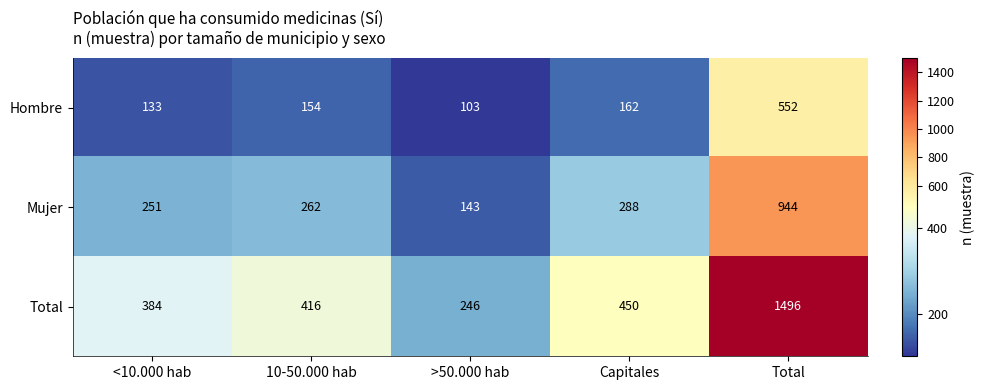

Which category has the highest value in the Hombre series?

Total